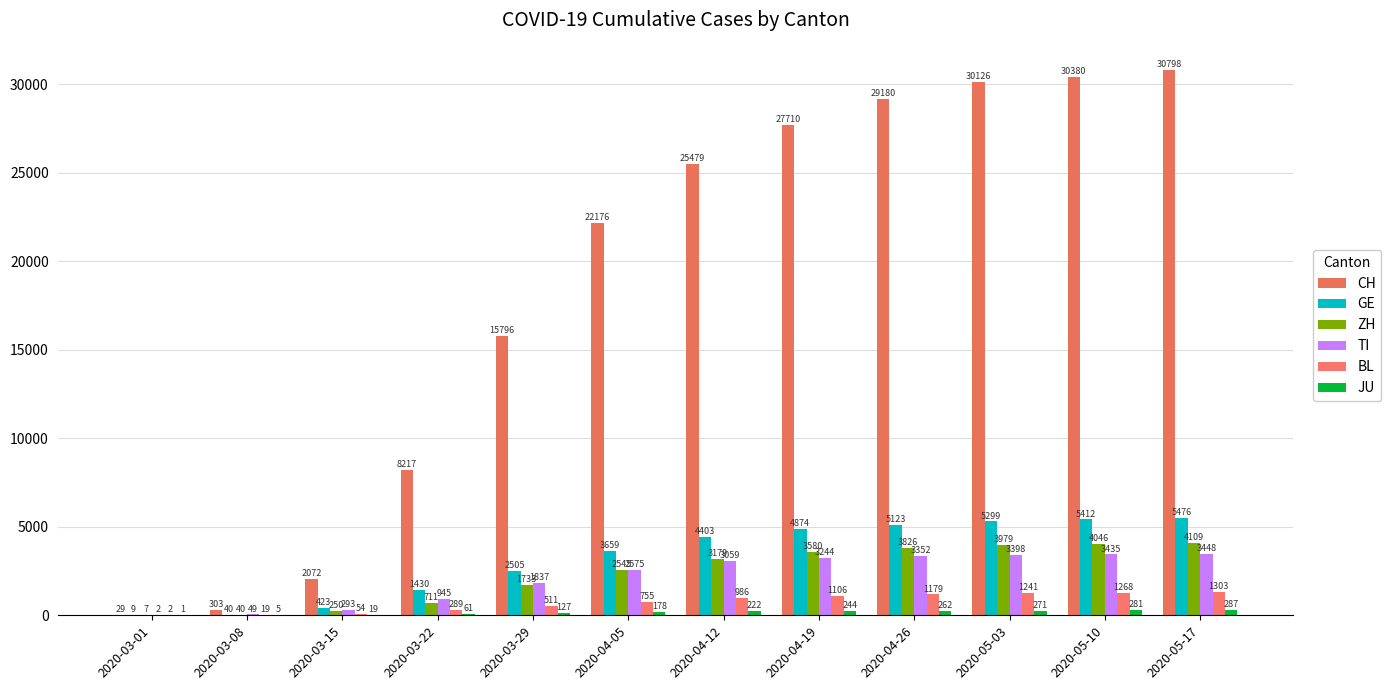

Are the bars horizontal?

No